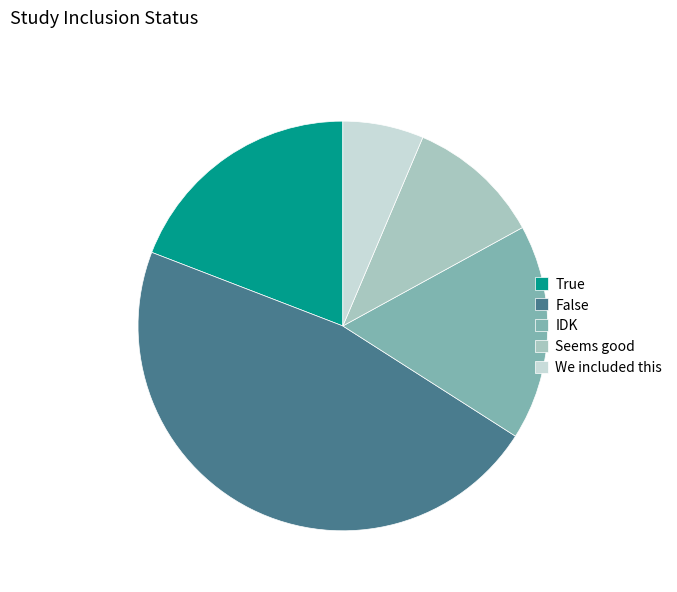

Do Seems good and False together represent more than half of the pie?

Yes